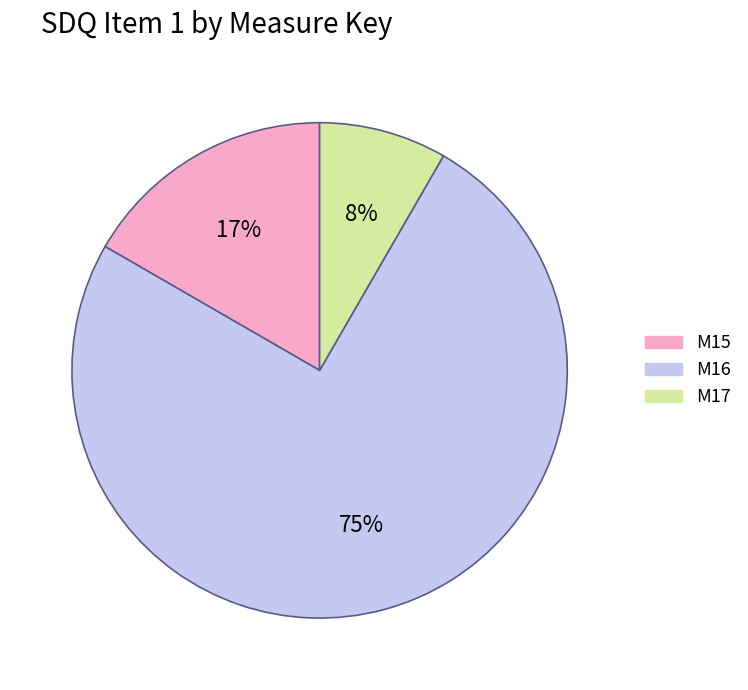

Which slice represents more than half of the pie?

M16